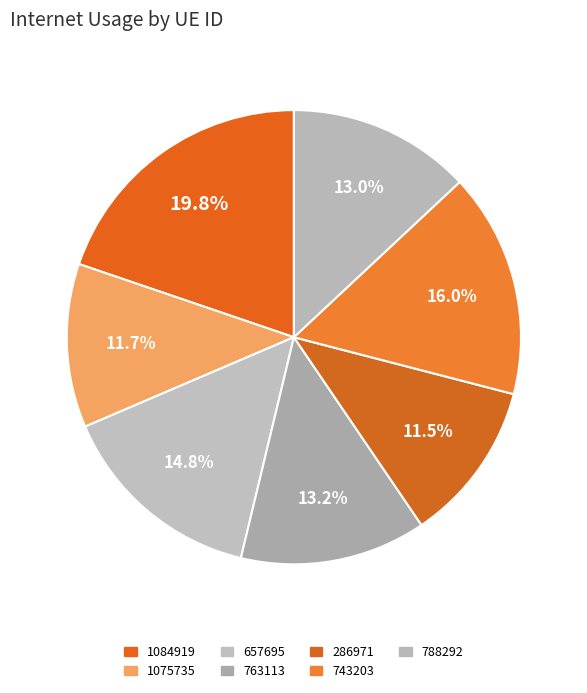

True or false: 1075735 accounts for 12% of the total.

True